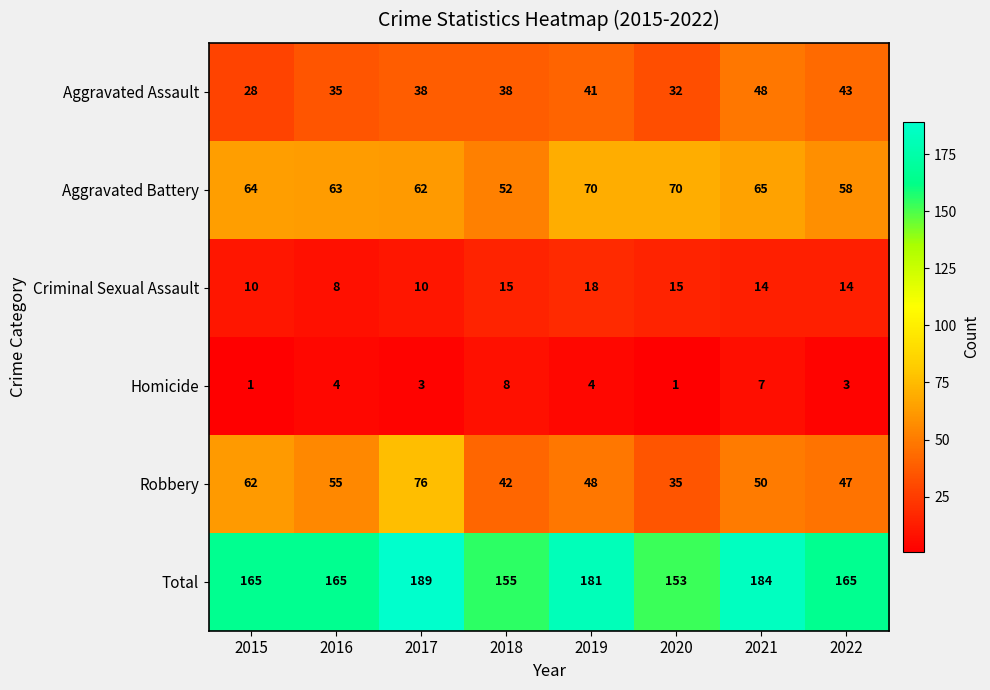

Is it true that Robbery equals 32 at 2016?

False